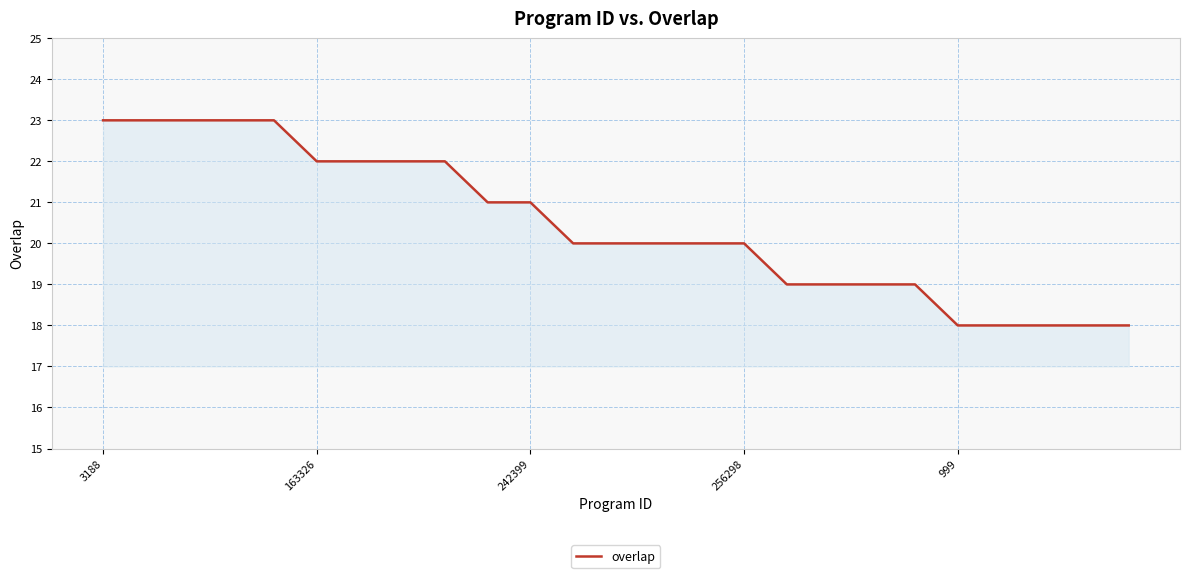

What is the maximum value shown in the chart?

23